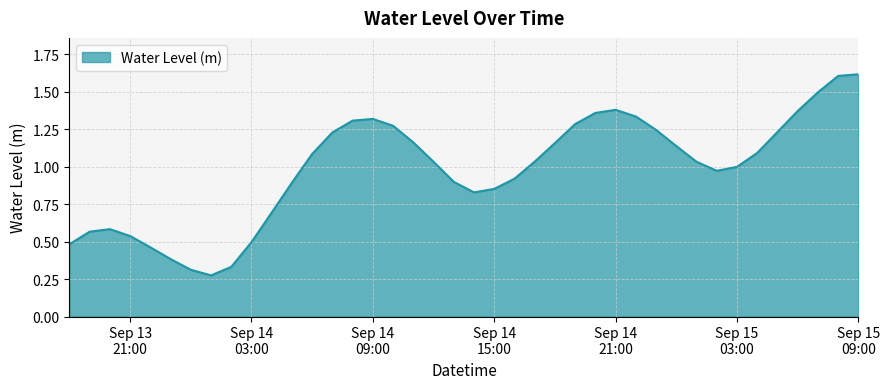

Does the chart display data point markers on the line(s)?

No